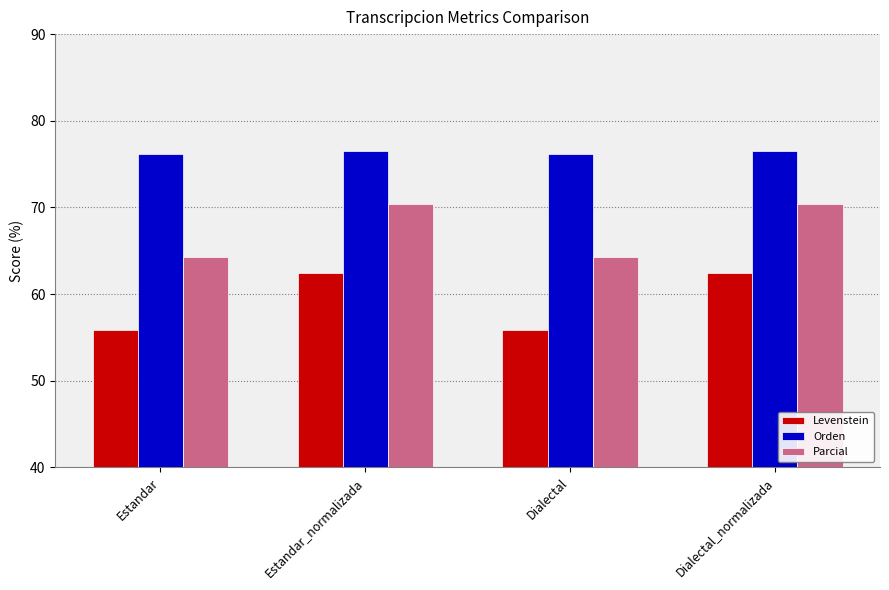

What is the approximate value of Parcial at Dialectal?

64.3